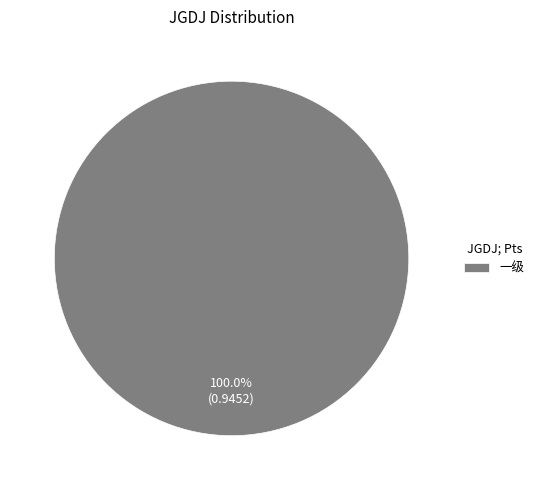

What is the majority slice?

一级